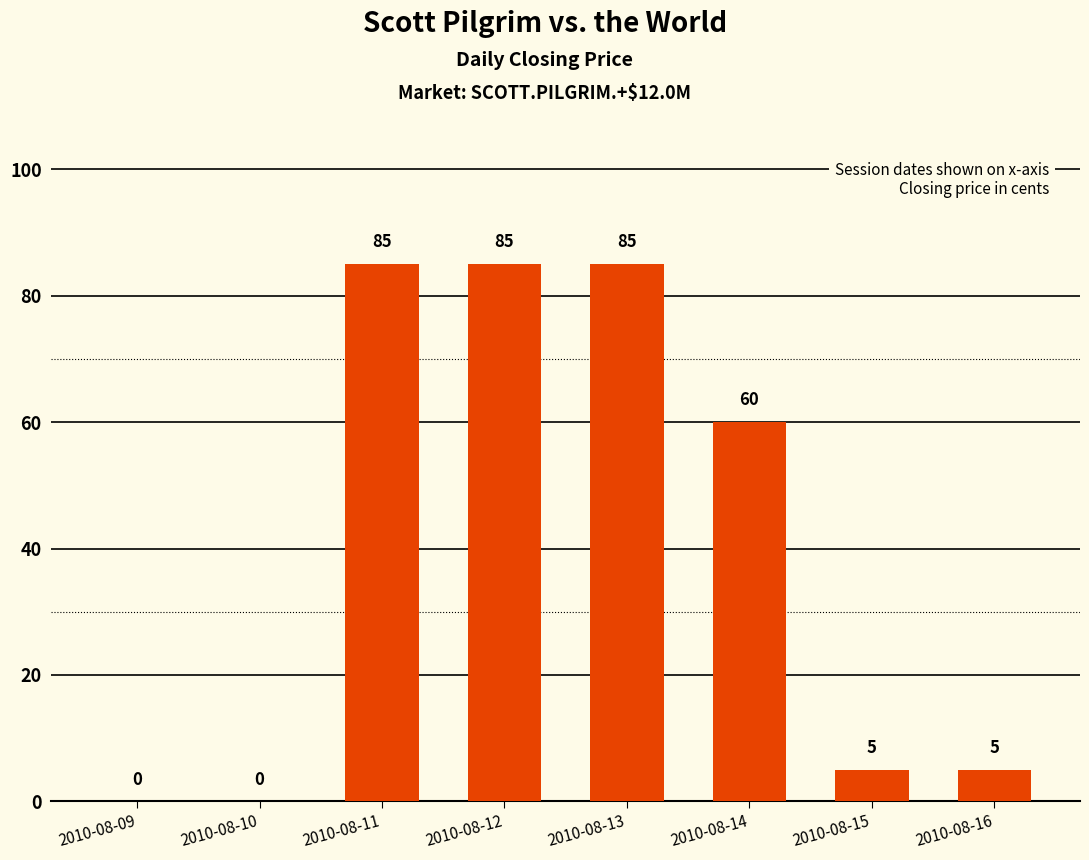

What is the greatest value displayed?

85